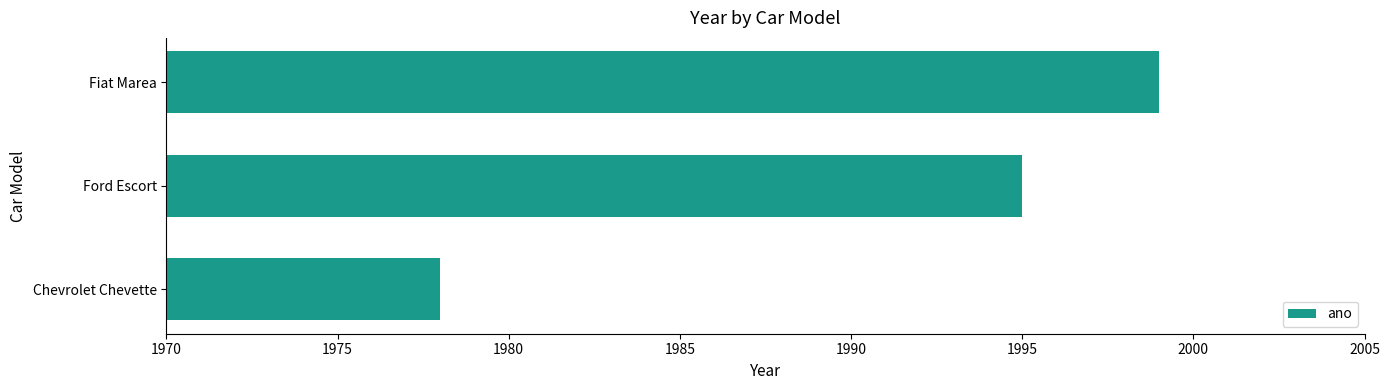

What is the change in value from Ford Escort to Fiat Marea?

+4